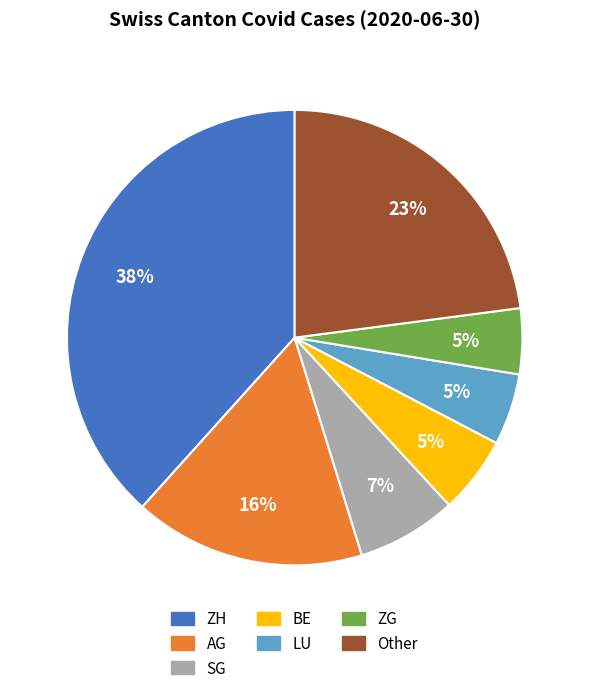

Is there a majority slice in this chart?

No